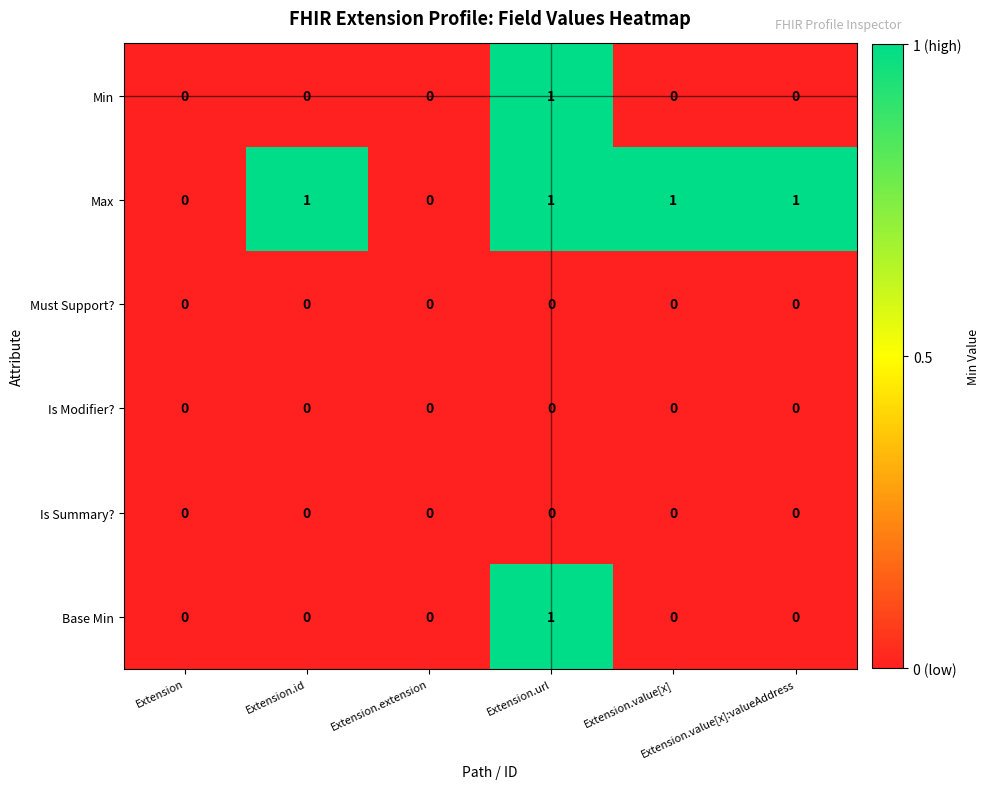

How many data points does each series have?

6